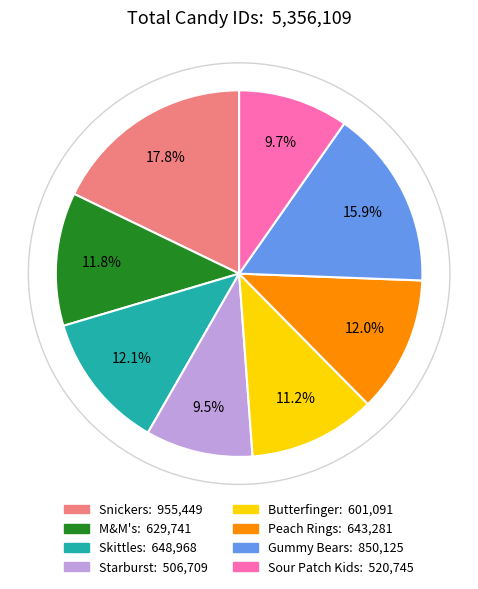

To the nearest percent, what is the difference between the largest and smallest slice percentages?

8%